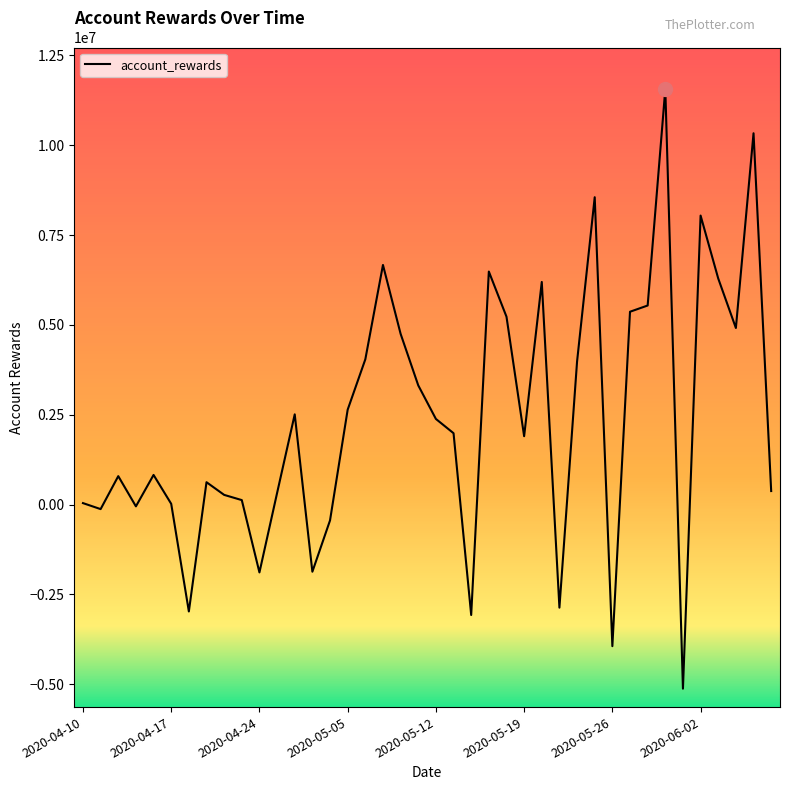

What is the difference between the maximum and minimum values?

16691197.0